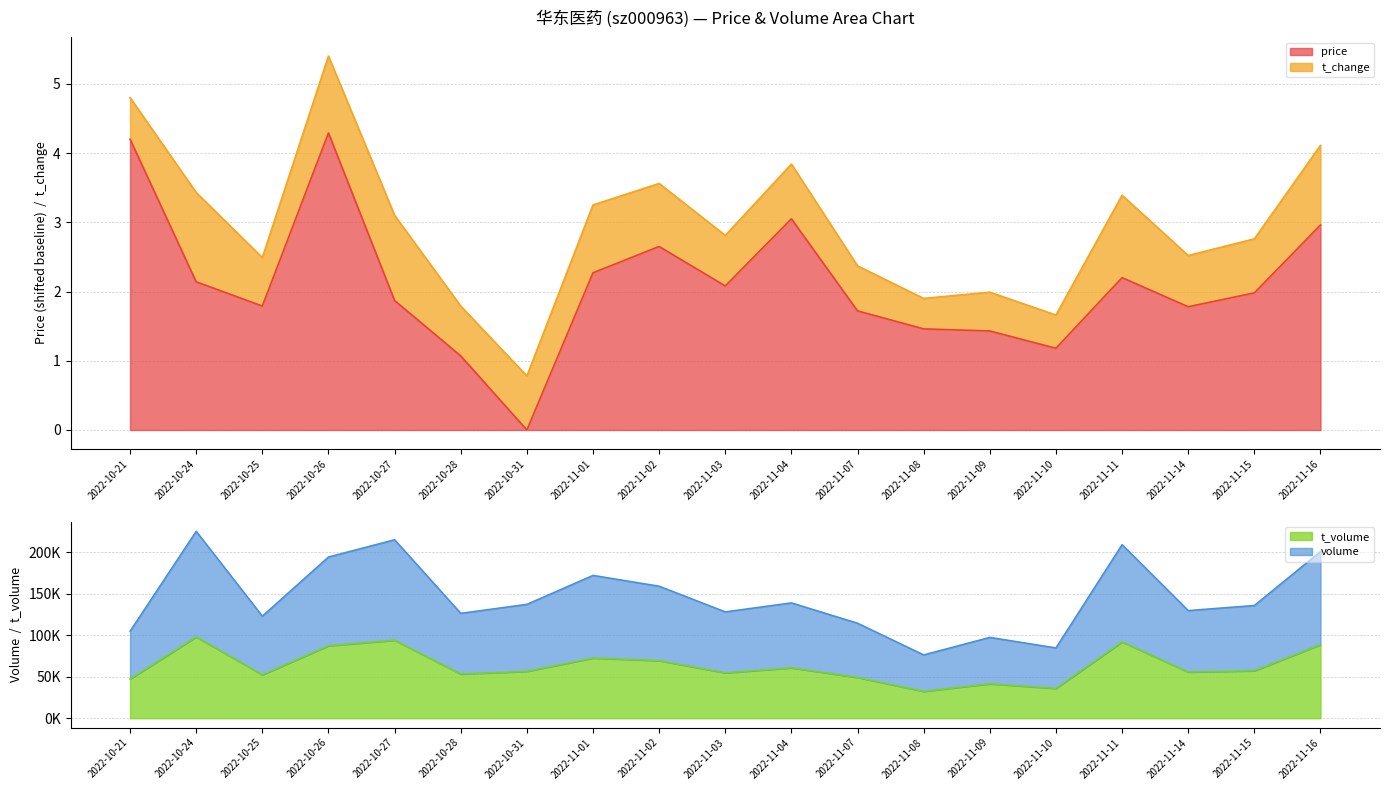

Rank the categories by price value from highest to lowest.

2022-10-26, 2022-10-21, 2022-11-04, 2022-11-16, 2022-11-02, 2022-11-01, 2022-11-11, 2022-10-24, 2022-11-03, 2022-11-15, 2022-10-27, 2022-10-25, 2022-11-14, 2022-11-07, 2022-11-08, 2022-11-09, 2022-11-10, 2022-10-28, 2022-10-31